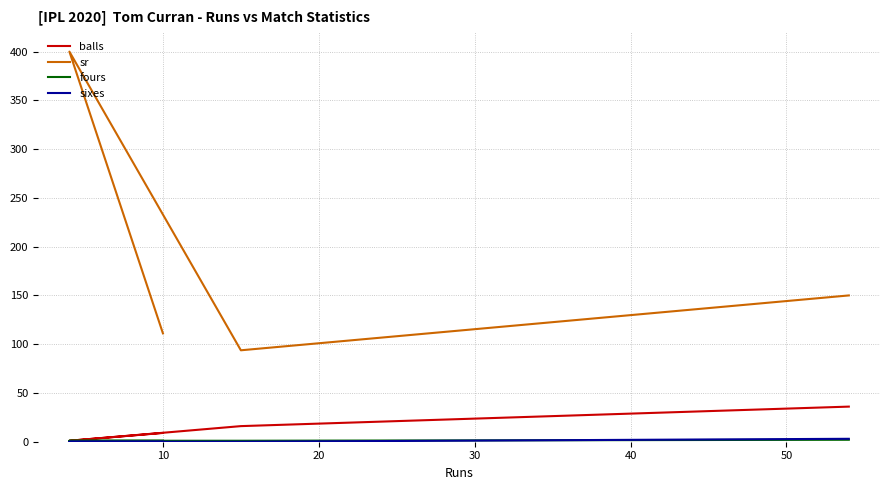

How many values in the balls series are below 16?

2